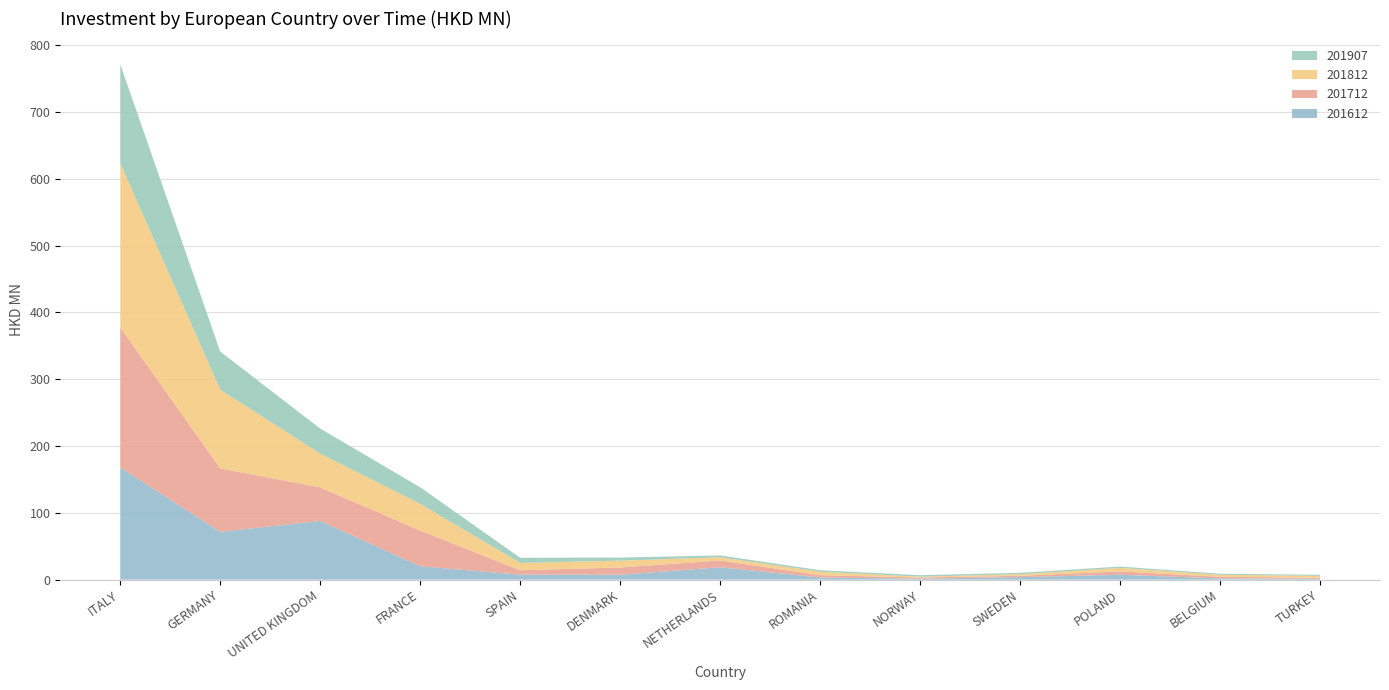

Reading left to right, transcribe all the data shown in this chart.

201612: ITALY=167.9	GERMANY=71.6	UNITED KINGDOM=87.8	FRANCE=20.0	SPAIN=7.4	DENMARK=7.3	NETHERLANDS=18.5	ROMANIA=3.2	NORWAY=1.4	SWEDEN=3.7	POLAND=7.3	BELGIUM=1.9	TURKEY=1.3
201712: ITALY=209.8	GERMANY=95.0	UNITED KINGDOM=50.2	FRANCE=53.5	SPAIN=6.6	DENMARK=10.9	NETHERLANDS=10.0	ROMANIA=3.5	NORWAY=1.8	SWEDEN=2.0	POLAND=5.1	BELGIUM=2.4	TURKEY=1.6
201812: ITALY=245.3	GERMANY=117.8	UNITED KINGDOM=50.5	FRANCE=39.9	SPAIN=10.9	DENMARK=10.2	NETHERLANDS=4.8	ROMANIA=5.1	NORWAY=1.3	SWEDEN=2.3	POLAND=5.2	BELGIUM=3.0	TURKEY=2.9
201907: ITALY=148.2	GERMANY=57.0	UNITED KINGDOM=37.5	FRANCE=24.8	SPAIN=7.8	DENMARK=4.6	NETHERLANDS=2.8	ROMANIA=2.2	NORWAY=2.2	SWEDEN=2.1	POLAND=2.0	BELGIUM=1.6	TURKEY=1.5